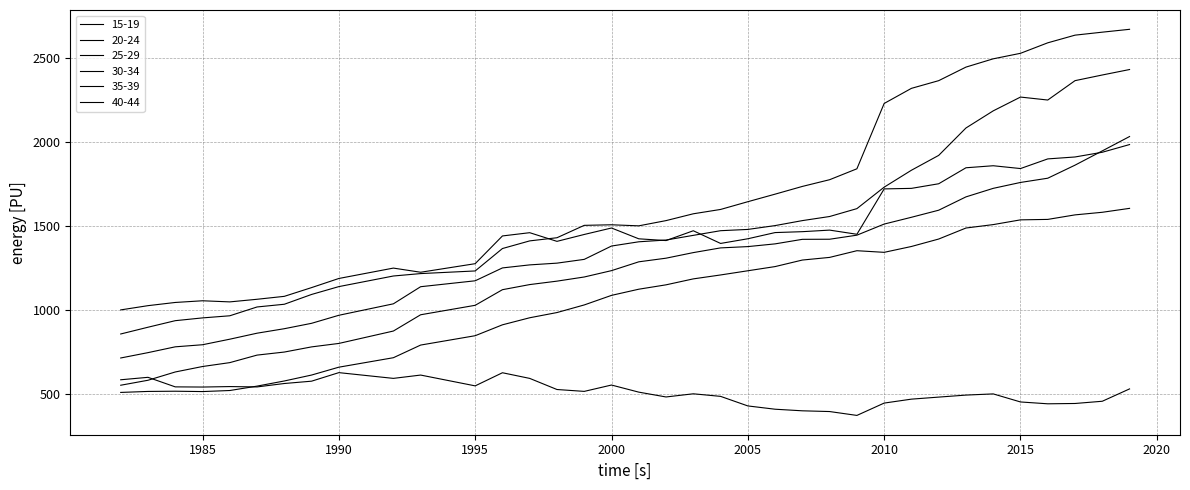

What is the highest value of the 35-39 series?

2034.3